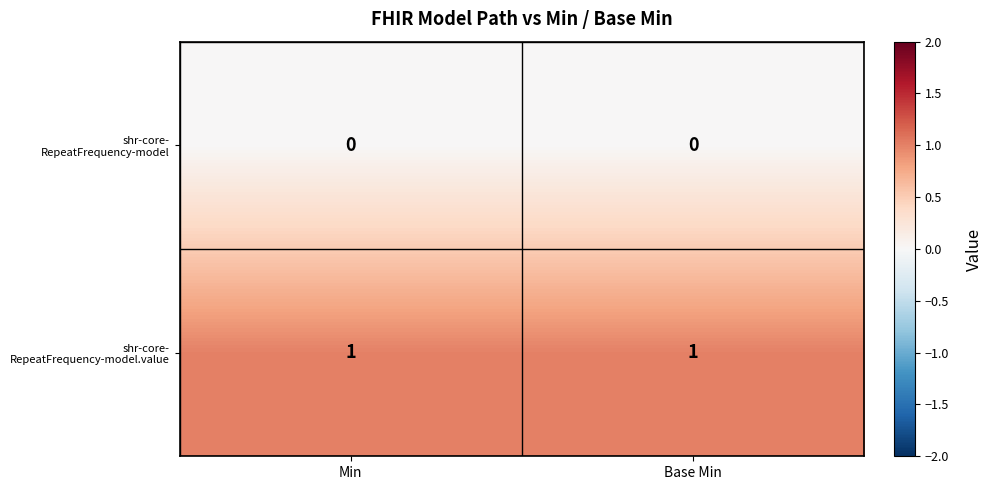

Which series has the widest spread of values?

shr-core- RepeatFrequency-model